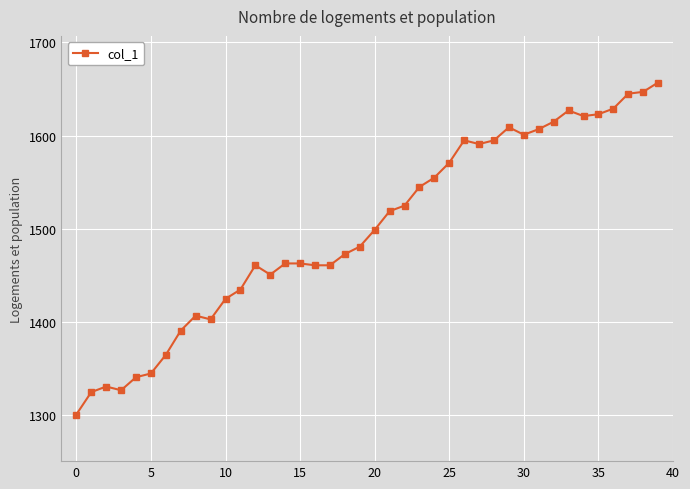

What is the sum of all values?

59986